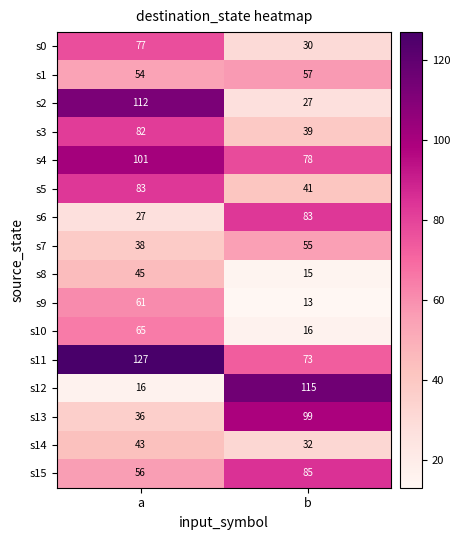

Which series changed the most between a and b?

s12